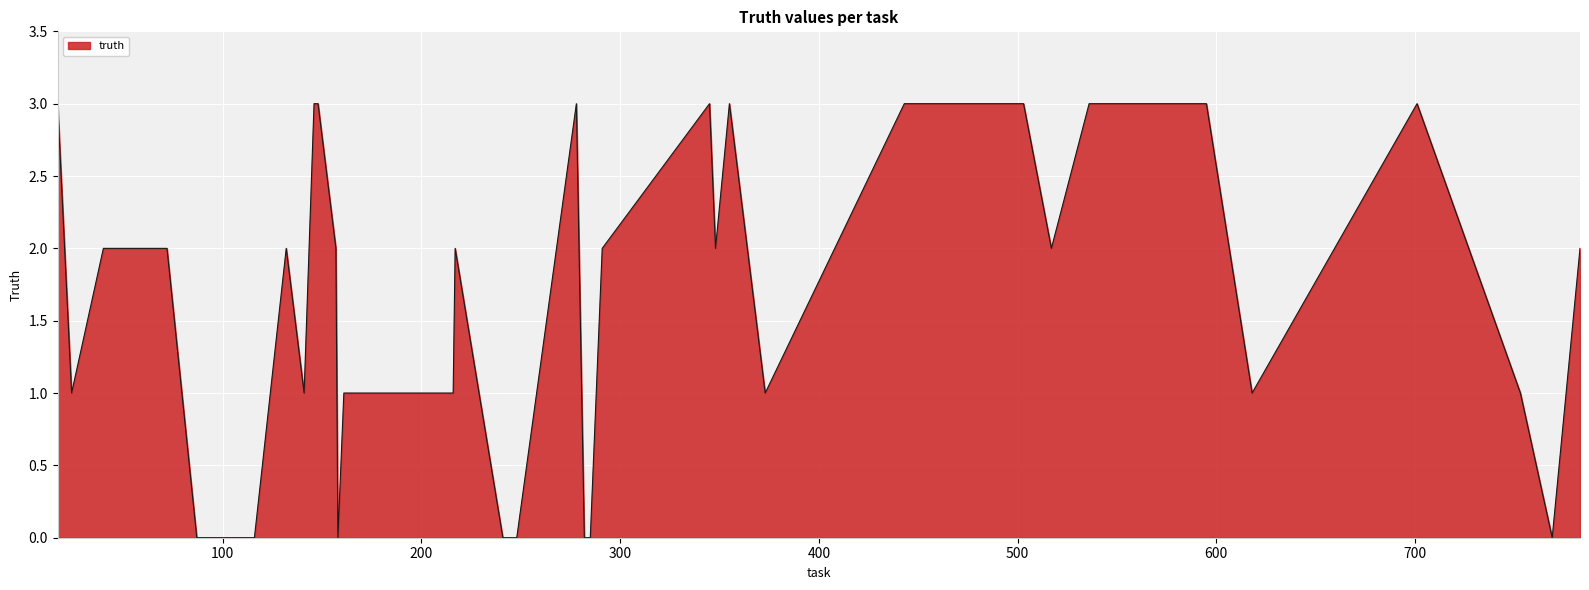

What is the value of the 4th point from the left?

2